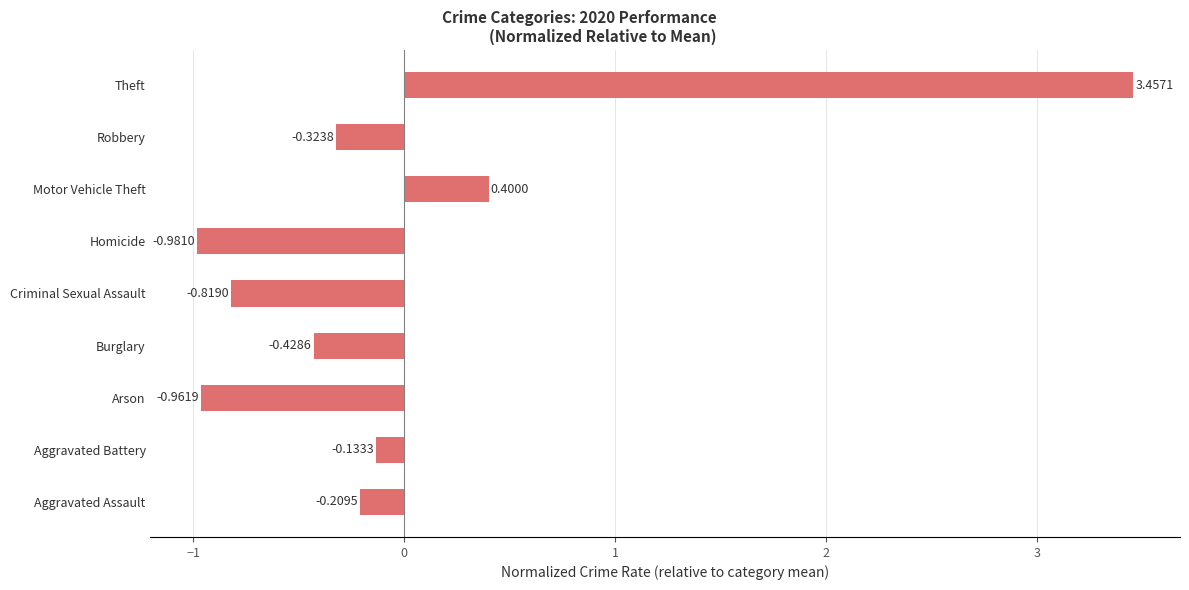

Where is the data nearest to the value 1?

Motor Vehicle Theft